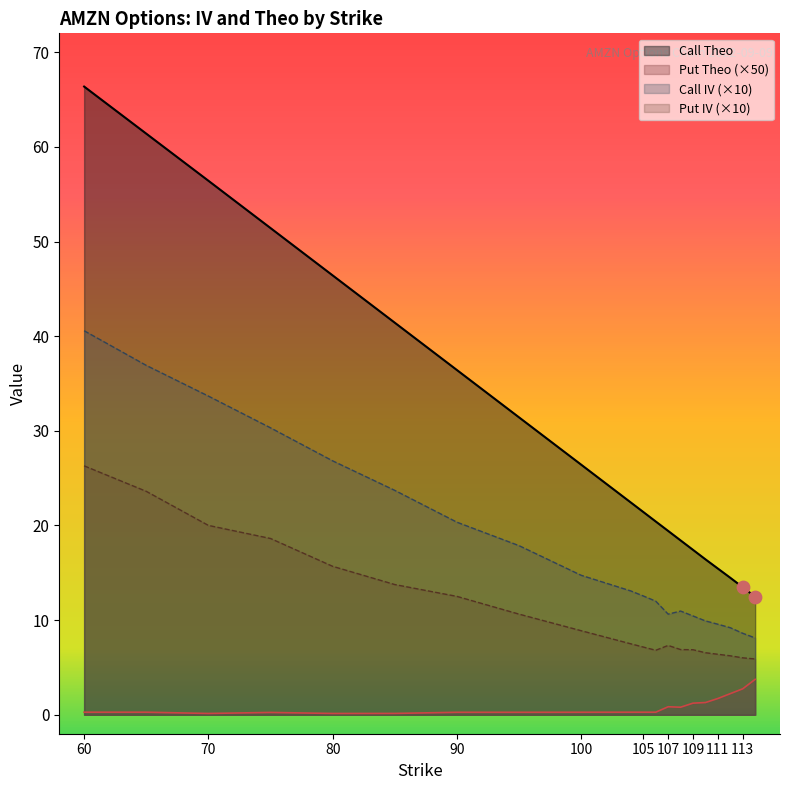

What is the total value across all series at 112?

32.1